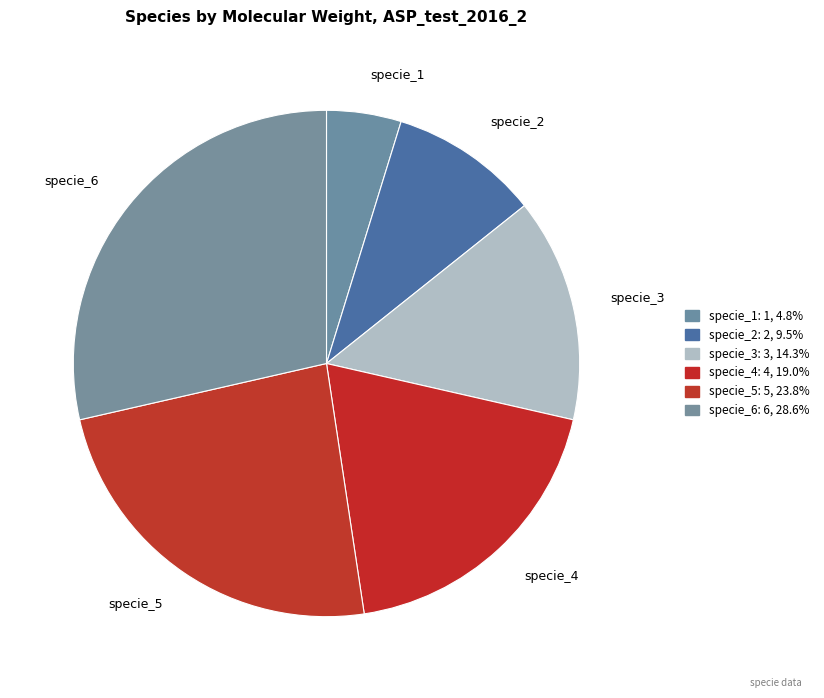

How many slices are in this pie chart?

6